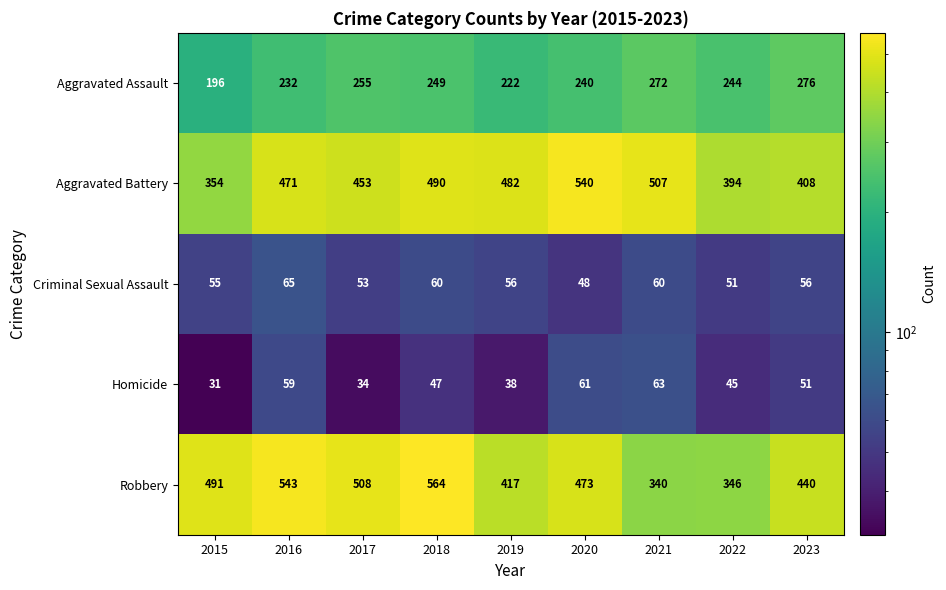

Which series has the largest range (max minus min)?

Robbery